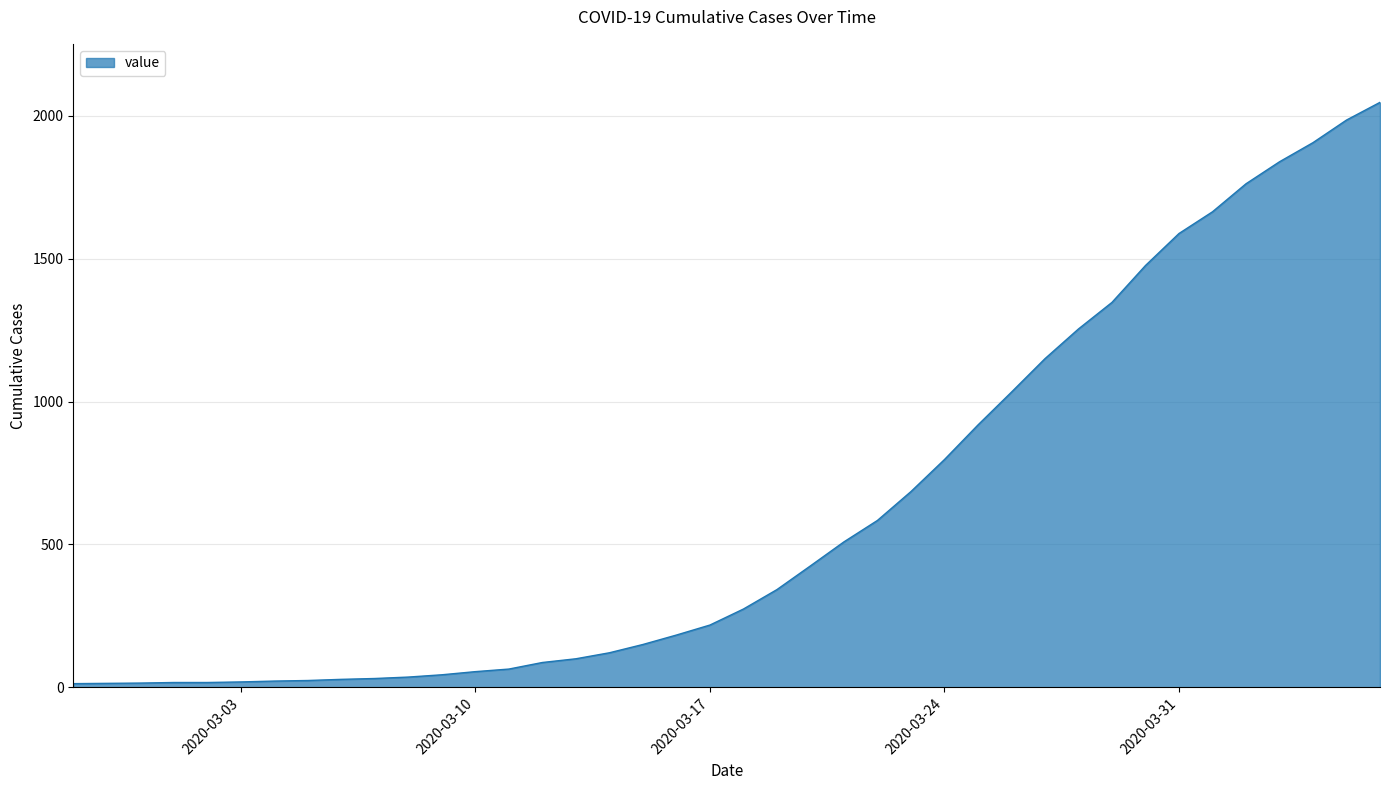

What is the difference between the maximum and minimum values?

2034